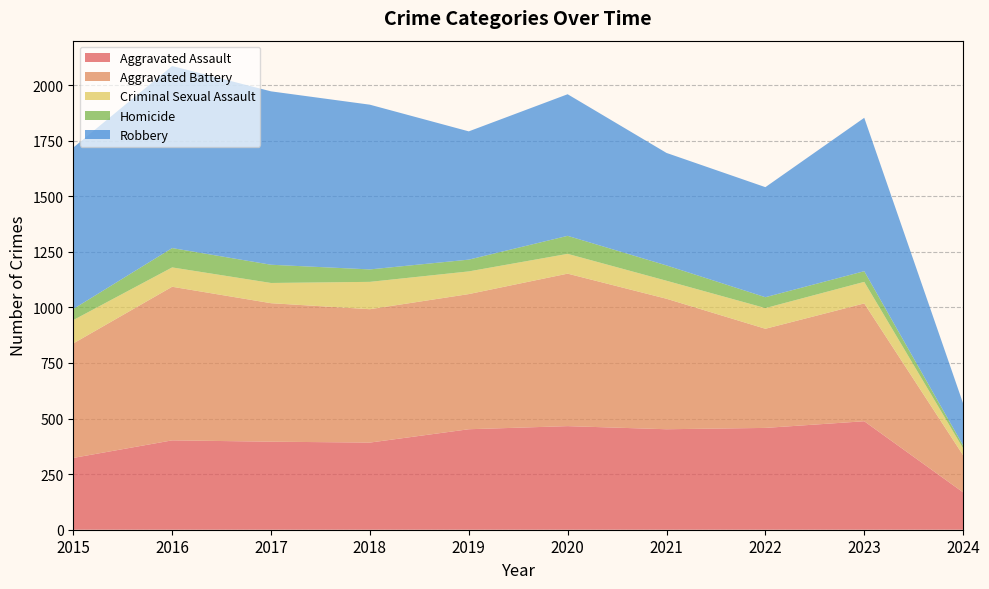

Reading right to left, transcribe all the data shown in this chart.

Aggravated Assault: 168	488	458	452	466	452	392	396	402	323
Aggravated Battery: 167	530	446	587	686	608	600	623	691	515
Criminal Sexual Assault: 31	97	93	81	89	102	123	91	87	105
Homicide: 13	48	49	69	81	53	56	82	87	50
Robbery: 189	690	495	506	637	577	741	780	819	726